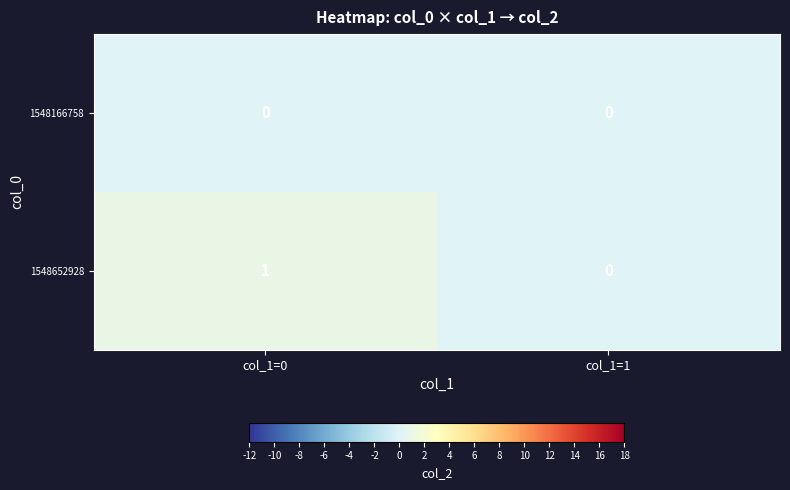

Rank the series by their average value, from highest to lowest.

1548652928, 1548166758